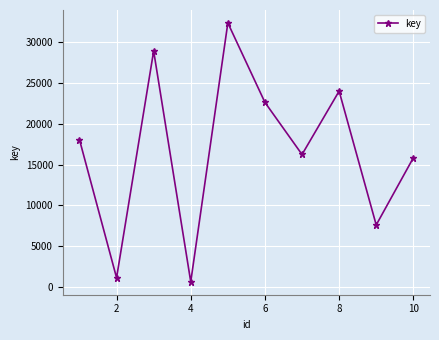

What is the difference between the maximum and minimum values?

31806